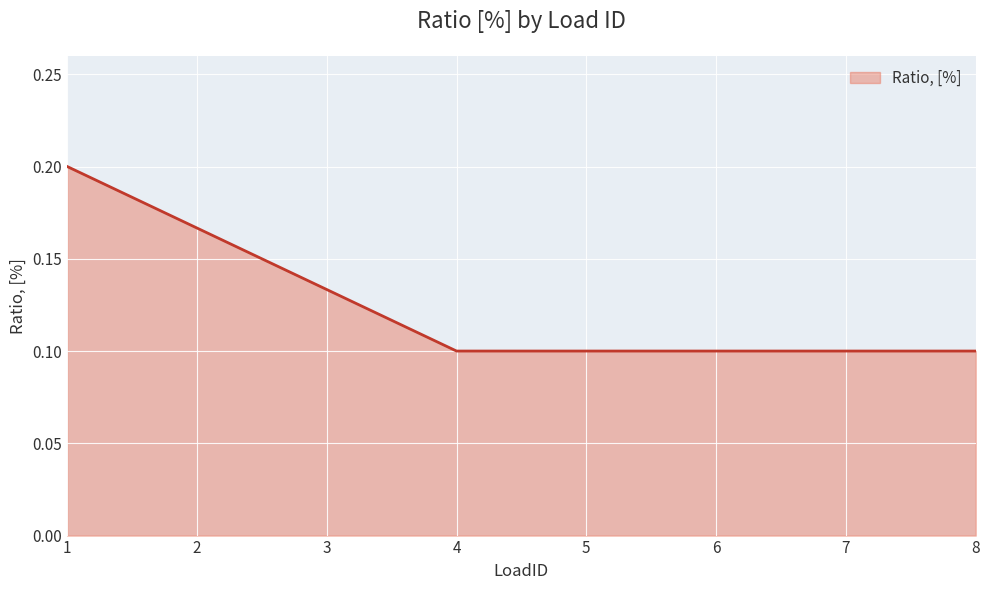

How many lines are shown in the chart?

1